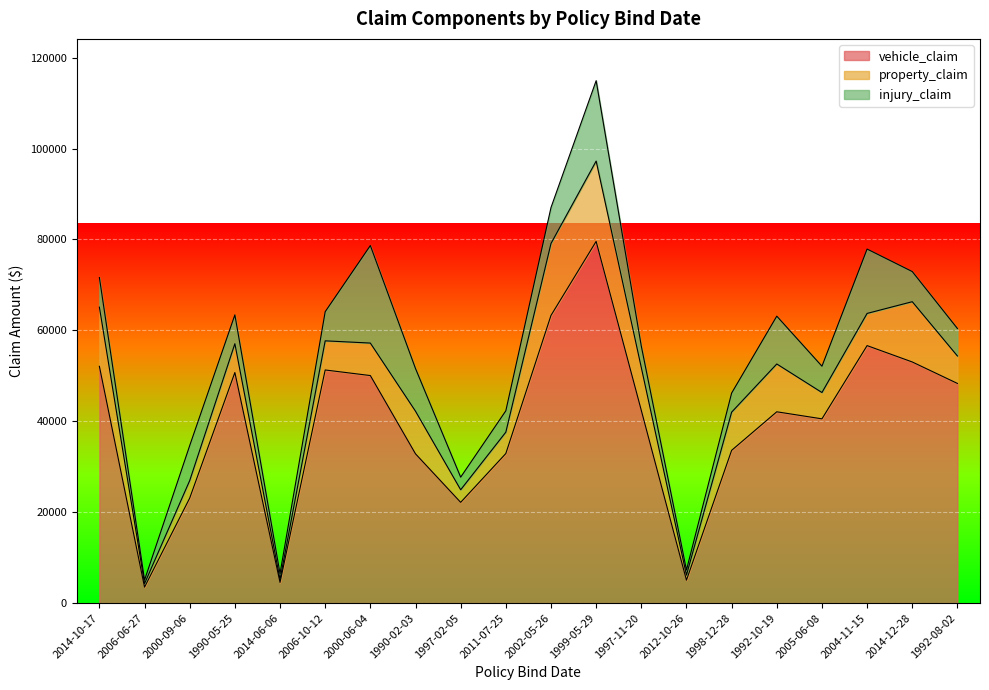

Read the injury_claim value at 2000-06-04.

21450